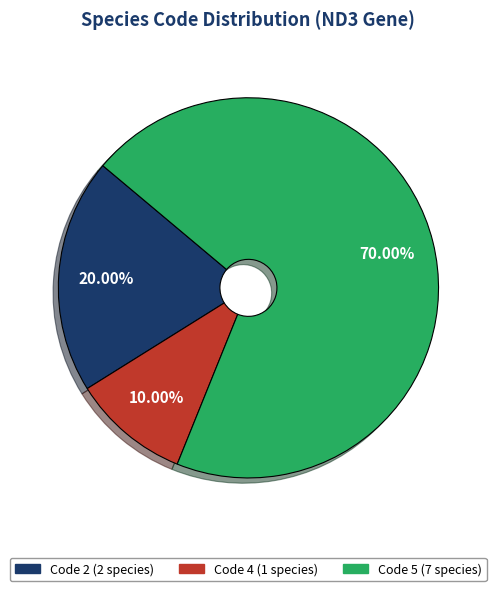

Does any single category account for the majority?

Yes